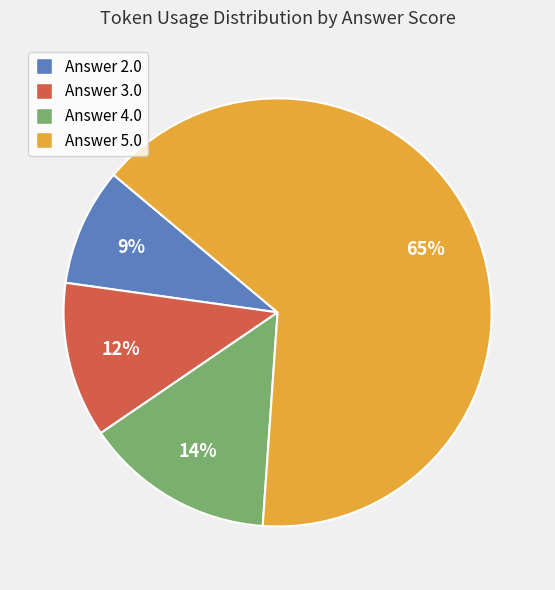

Is there any slice that represents more than half of the pie?

Yes